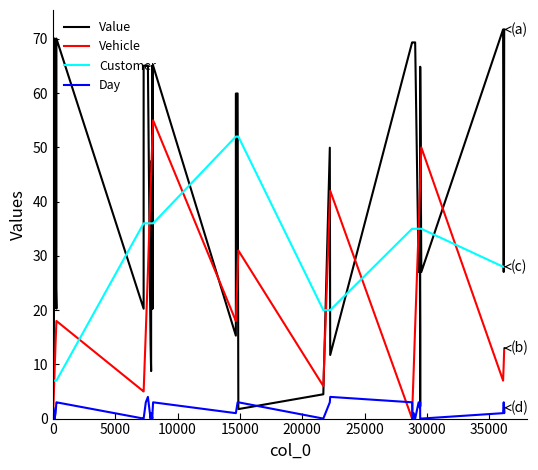

What is the greatest value displayed?

71.8